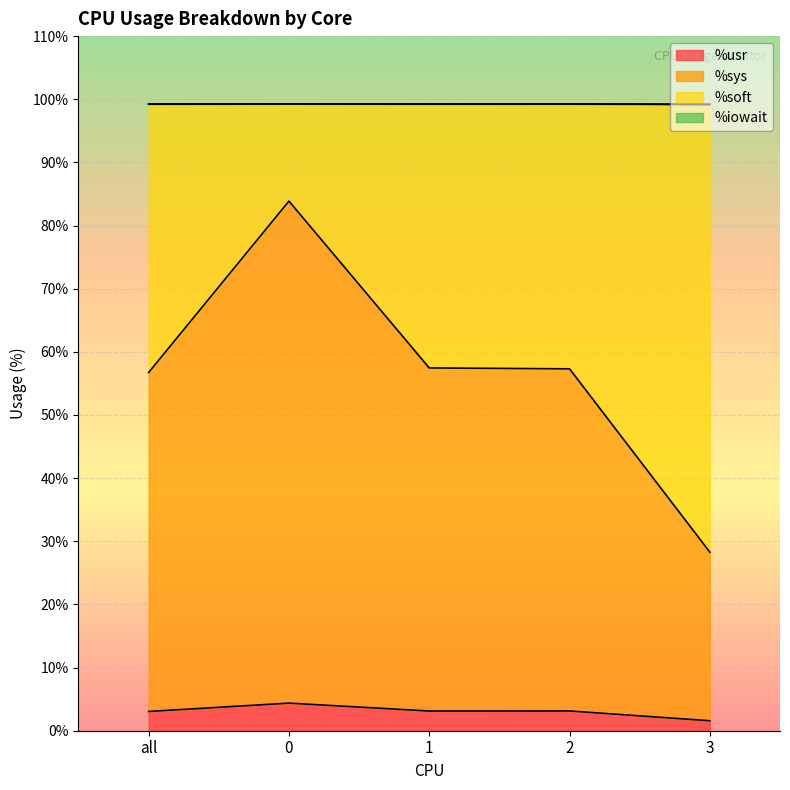

True or false: %sys has more than 1 points higher than both neighbors.

False